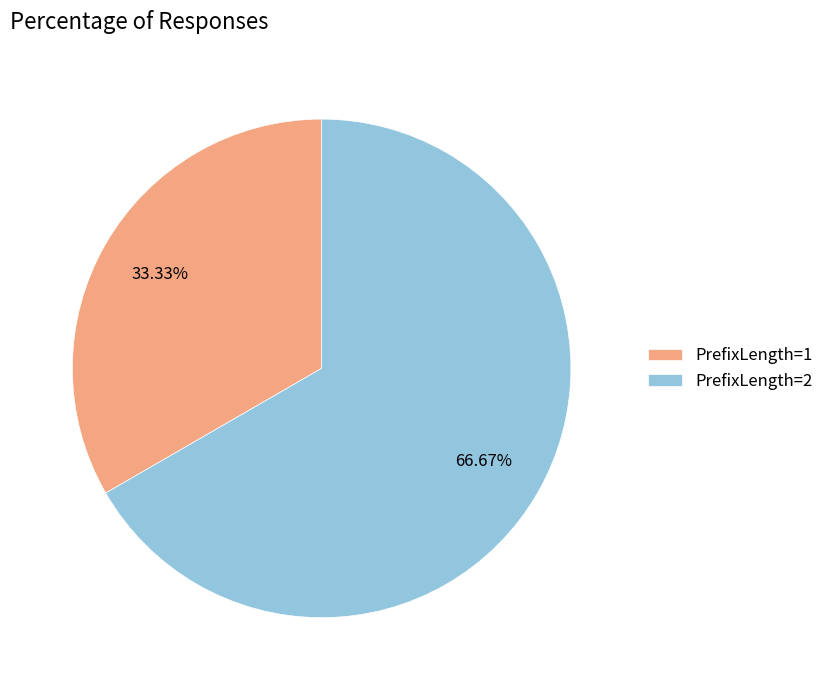

To the nearest percent, what is the difference between the largest and smallest slice percentages?

33%